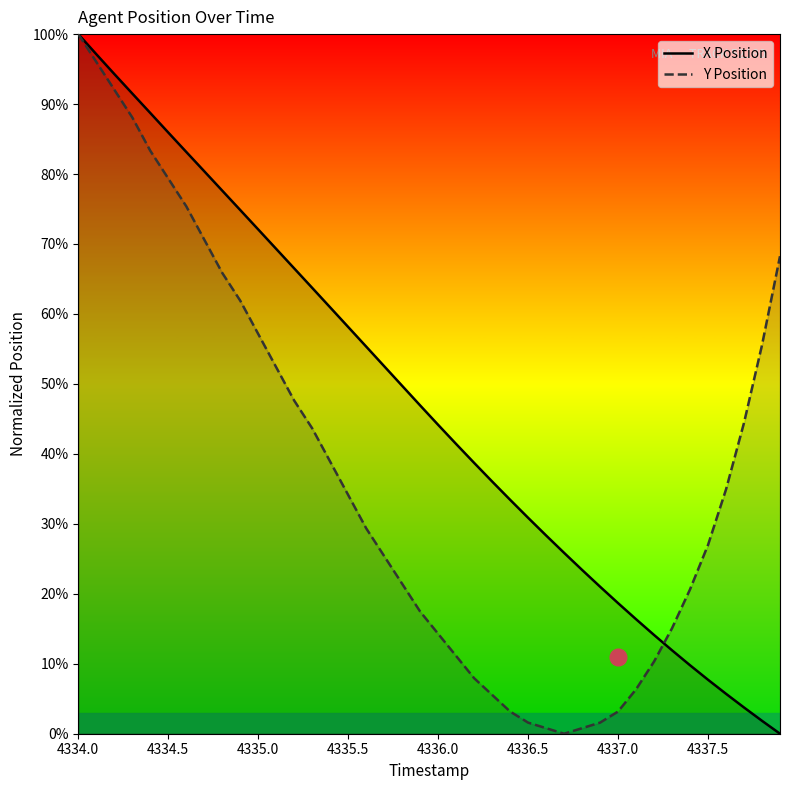

Which category has the highest value in the X Position series?

4334.0